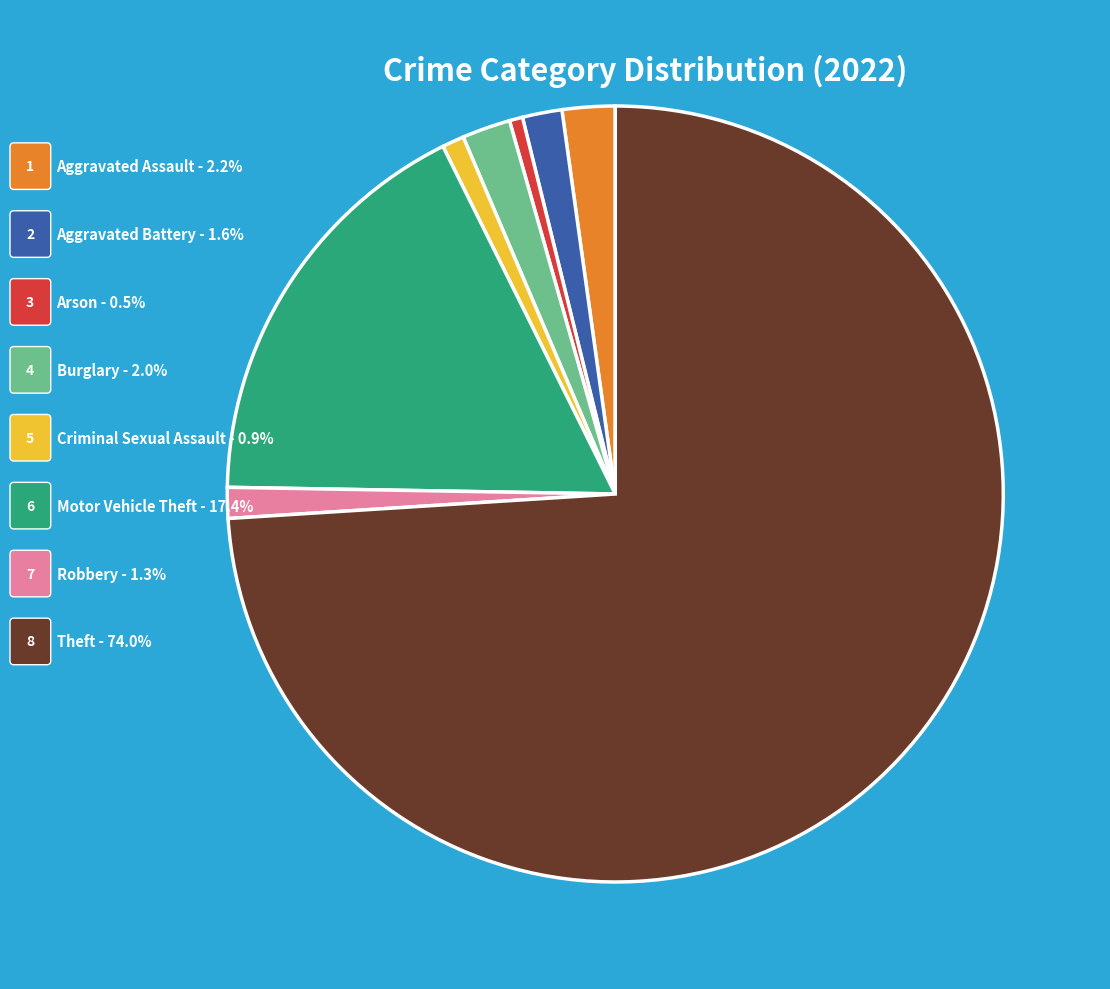

Count the number of slices in the pie.

8